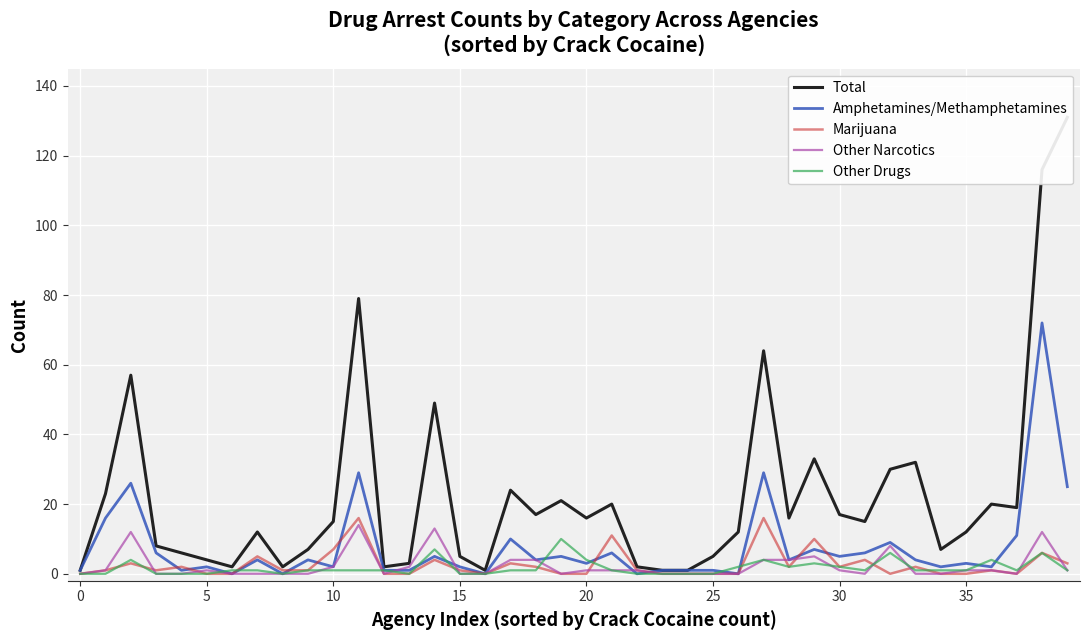

The value of Total at 23 is 1. True or false?

False